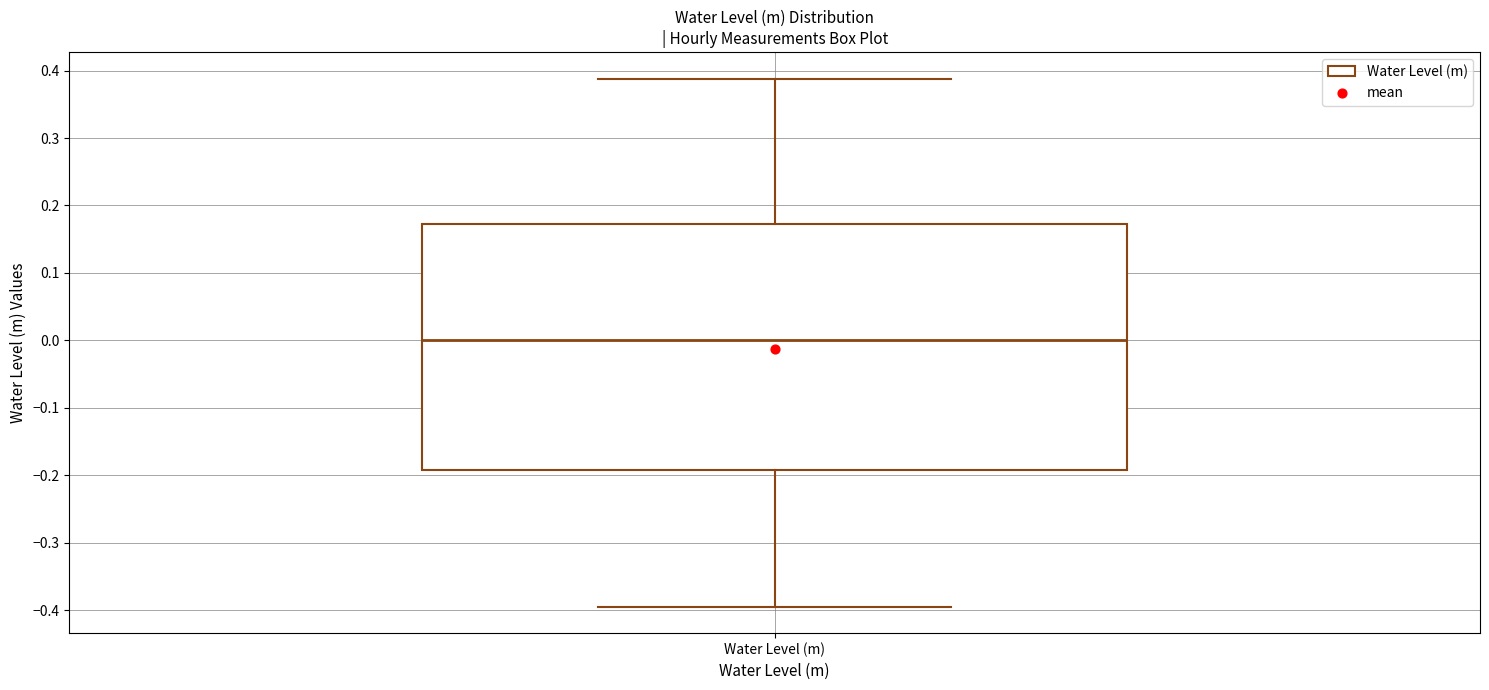

Where is the upper edge of the box for Water Level (m) on the y-axis? The values are not printed on the chart, so give them approximately, as read against the axis.

0.17